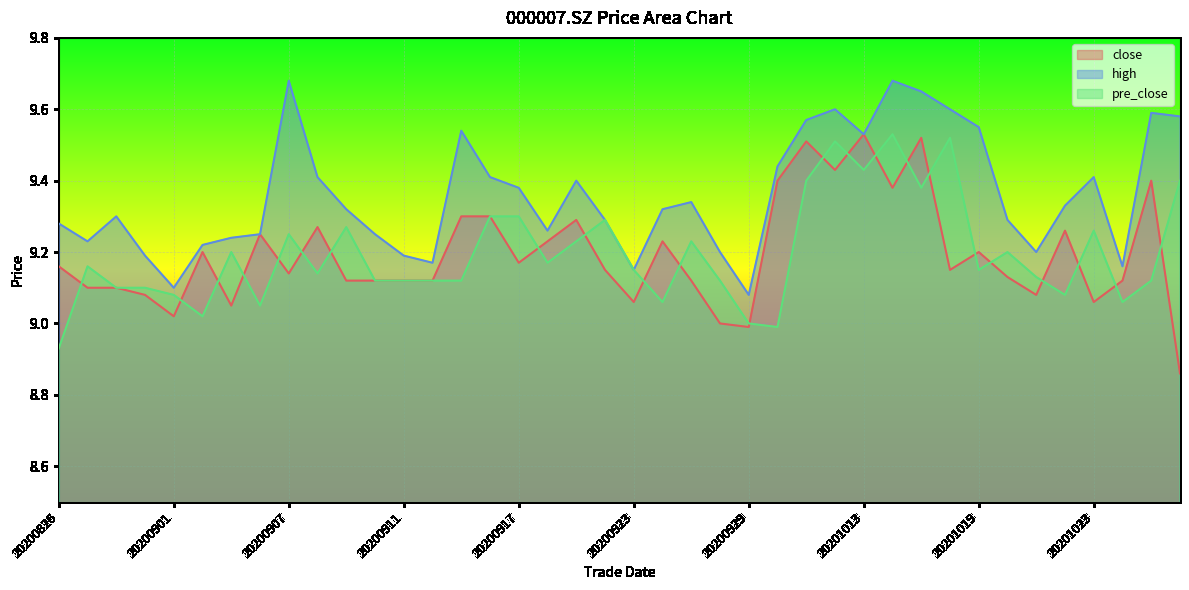

How many categories are shown in the chart?

40